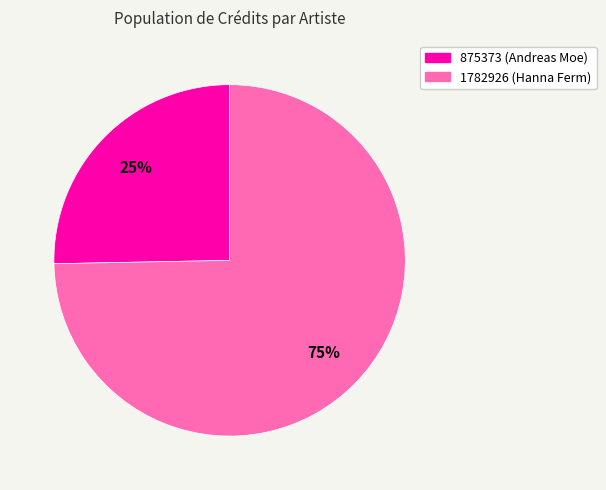

Which category accounts for the majority?

1782926 (Hanna Ferm)